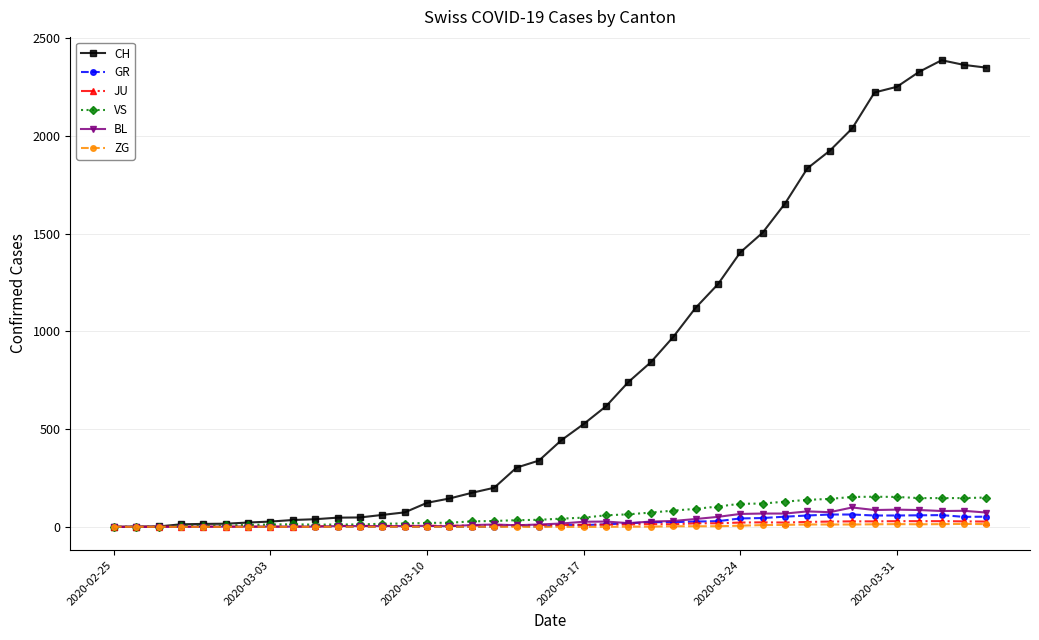

What is the difference between the second highest and minimum values in the BL series?

88